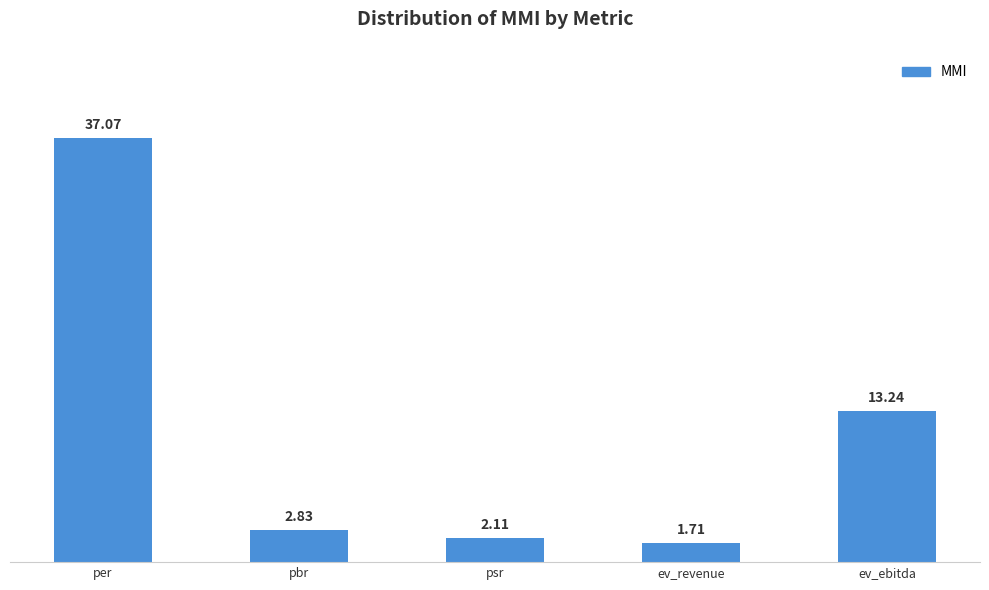

How many series are shown in this chart?

1